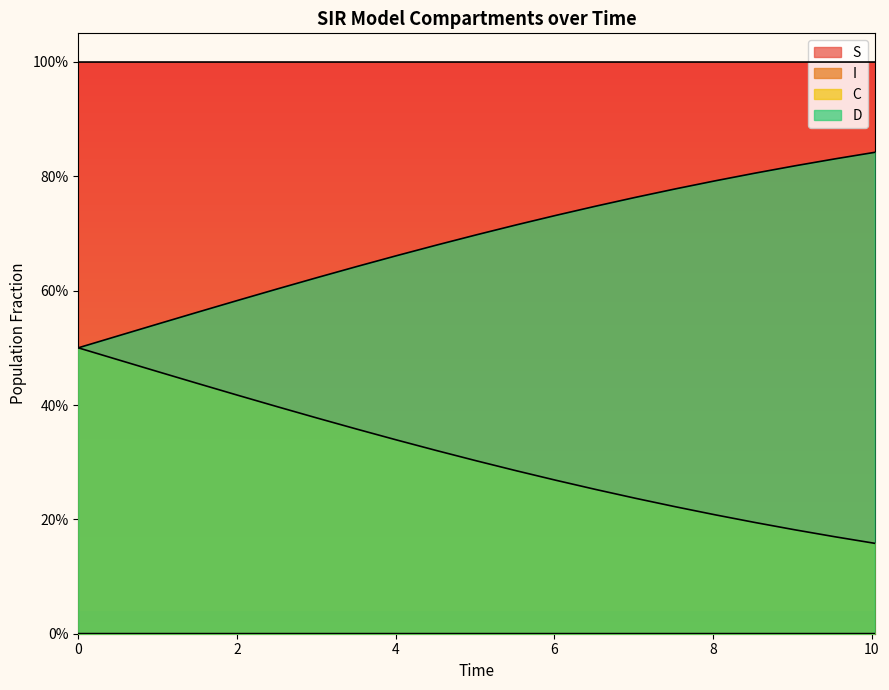

Does the chart display data point markers on the line(s)?

No